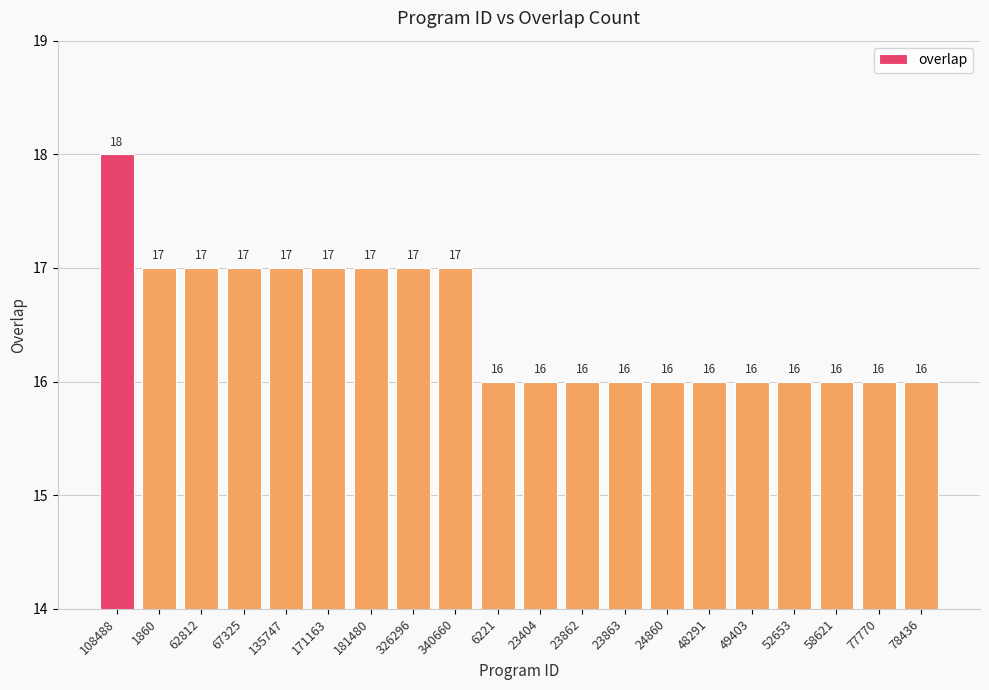

Reading left to right, list all the values displayed in this chart.

18	17	17	17	17	17	17	17	17	16	16	16	16	16	16	16	16	16	16	16